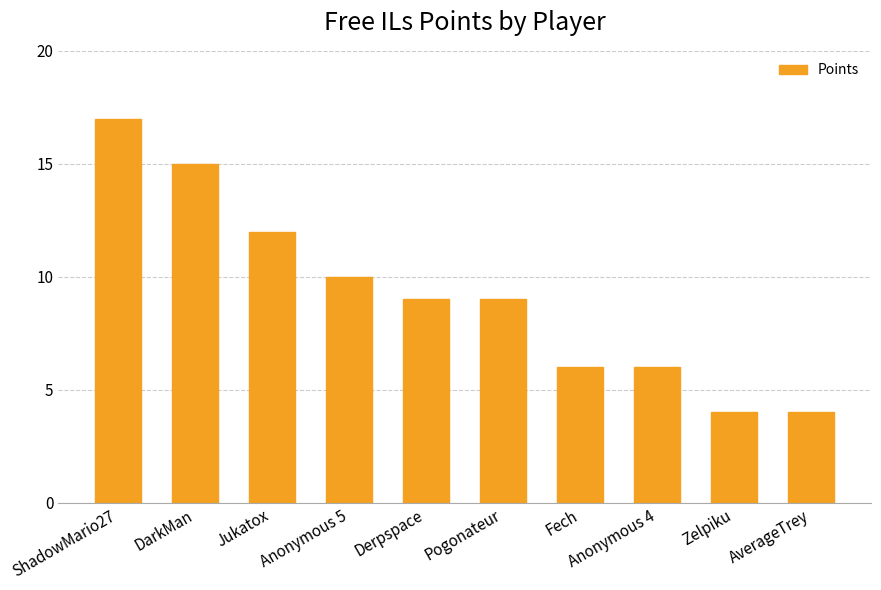

Read the value at AverageTrey, to the nearest 5.

5